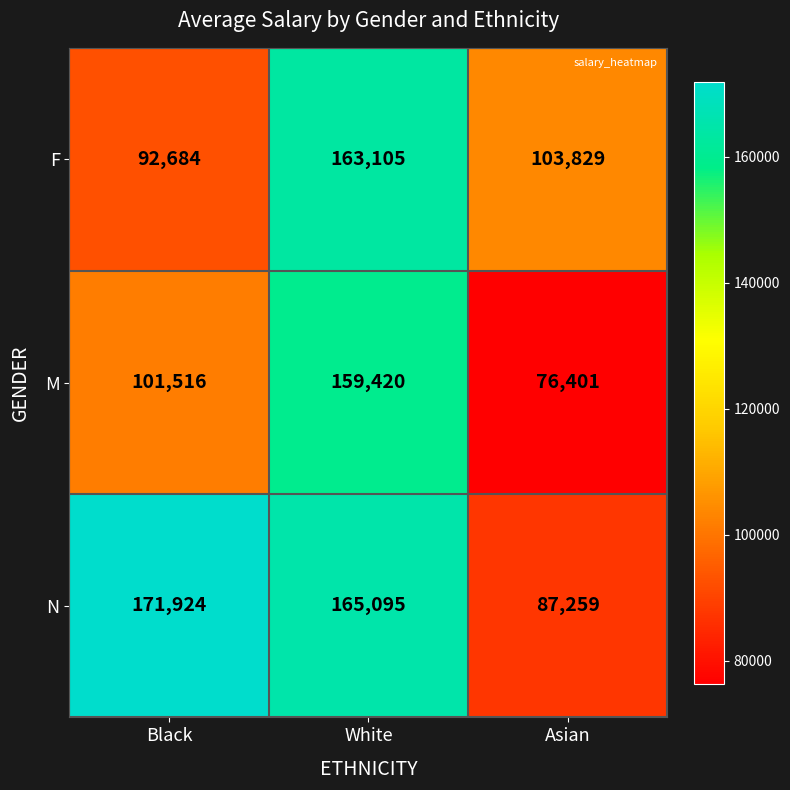

Reading left to right, extract all data points from this chart.

F: 92684	163105	103829
M: 101516	159420	76401
N: 171924	165095	87259